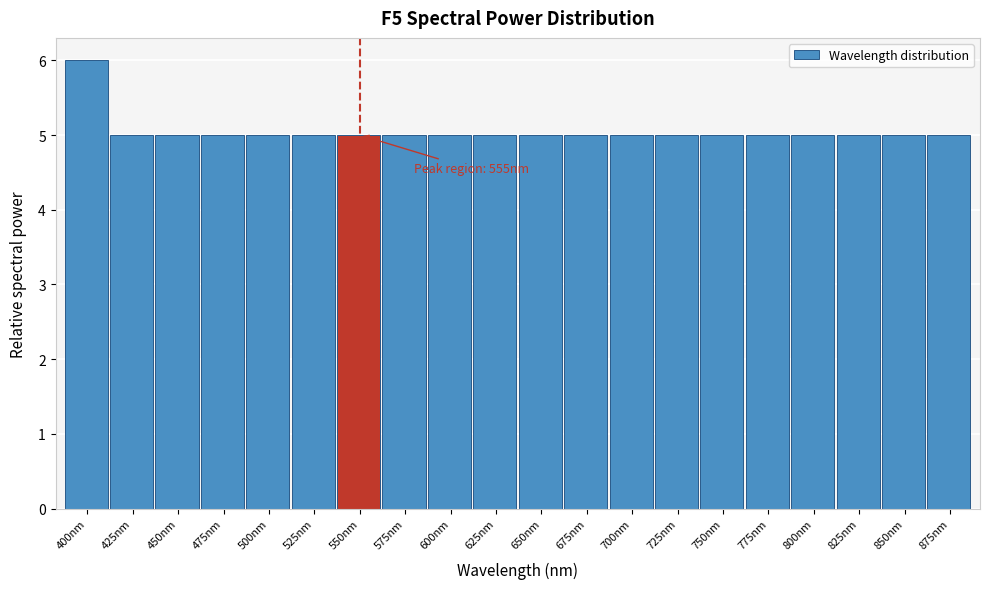

Reading left to right, what are all the values shown in this chart?

400nm=6	425nm=5	450nm=5	475nm=5	500nm=5	525nm=5	550nm=5	575nm=5	600nm=5	625nm=5	650nm=5	675nm=5	700nm=5	725nm=5	750nm=5	775nm=5	800nm=5	825nm=5	850nm=5	875nm=5